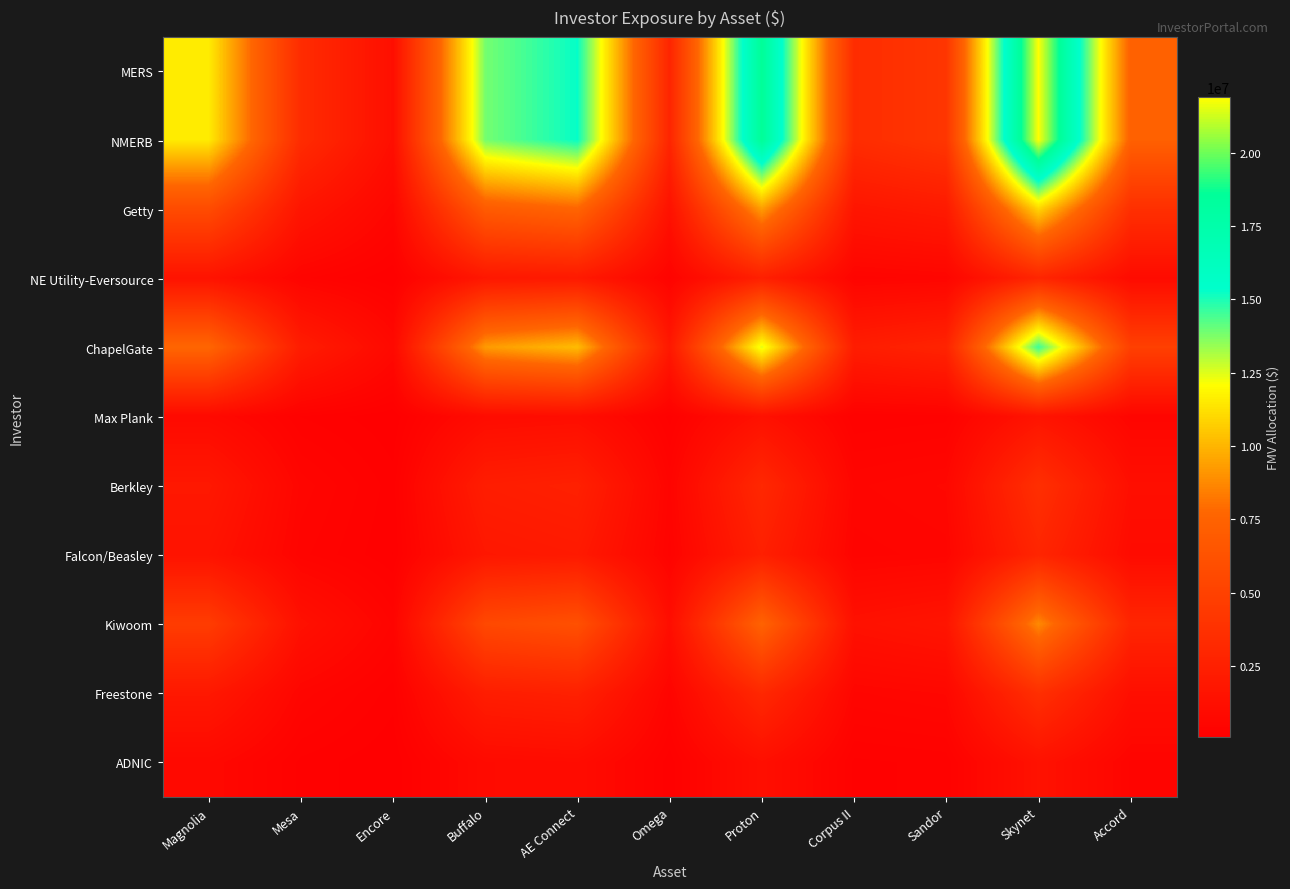

Which series has the widest spread of values?

MERS